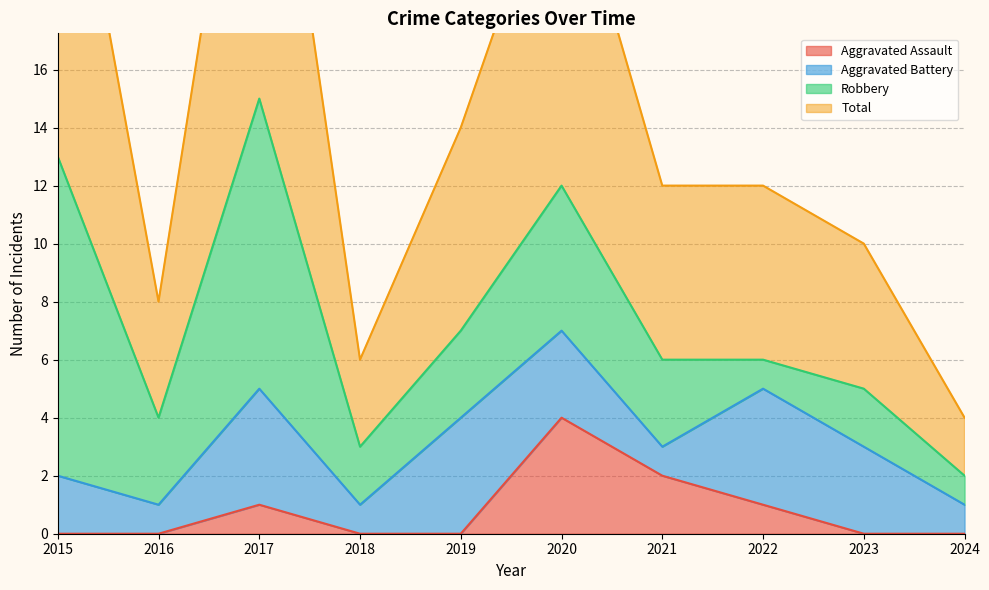

Does the chart have visible grid lines?

Yes